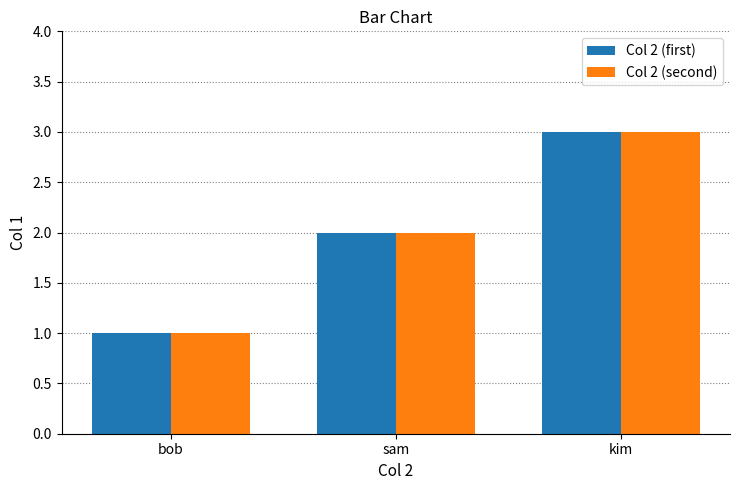

What is the total value across all series at sam?

4